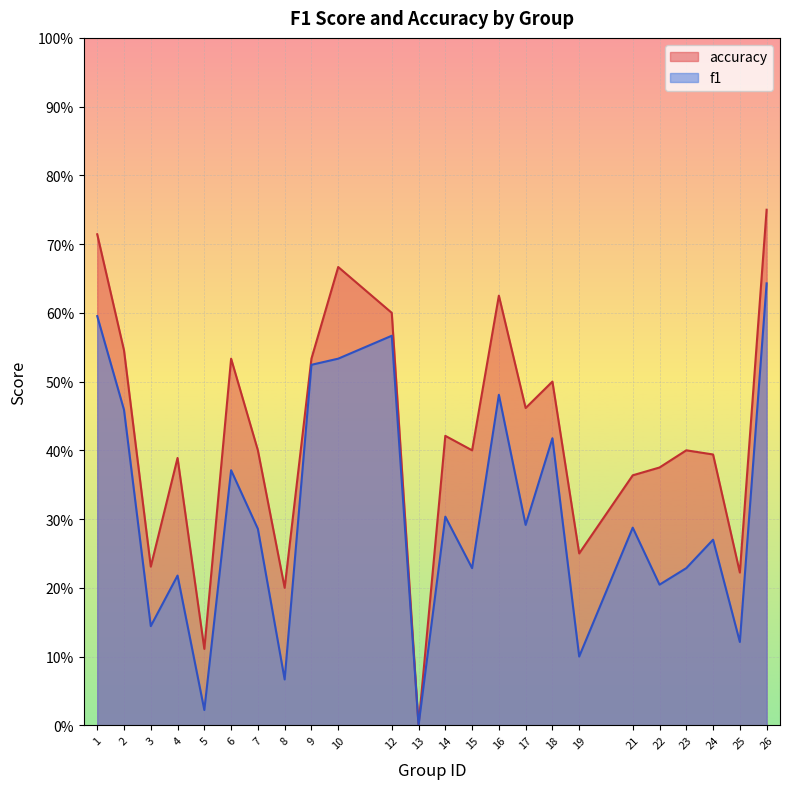

Rank the series by their maximum value, from lowest to highest.

f1, accuracy